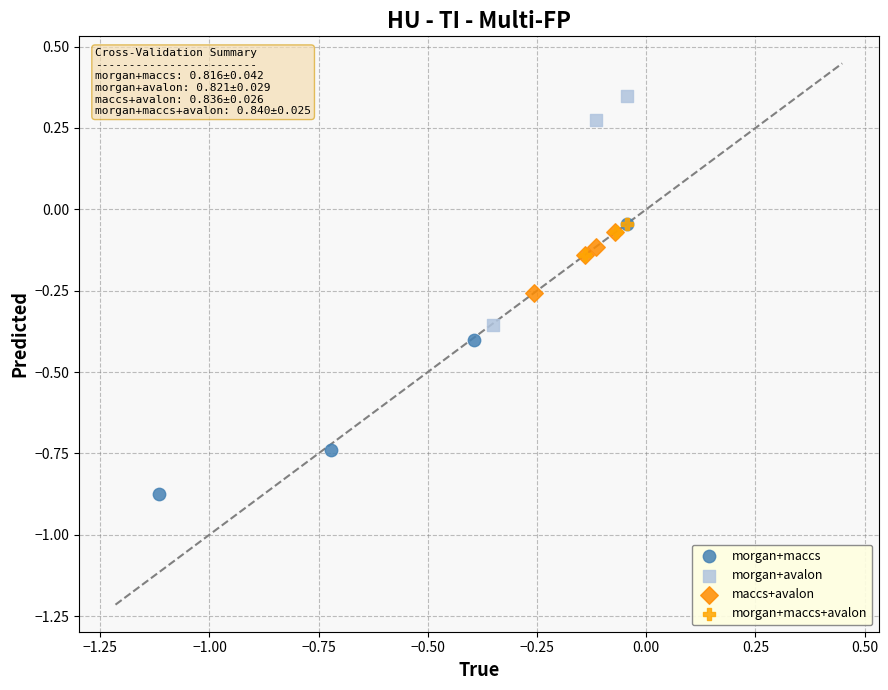

Which series contains the highest Y value?

morgan+avalon